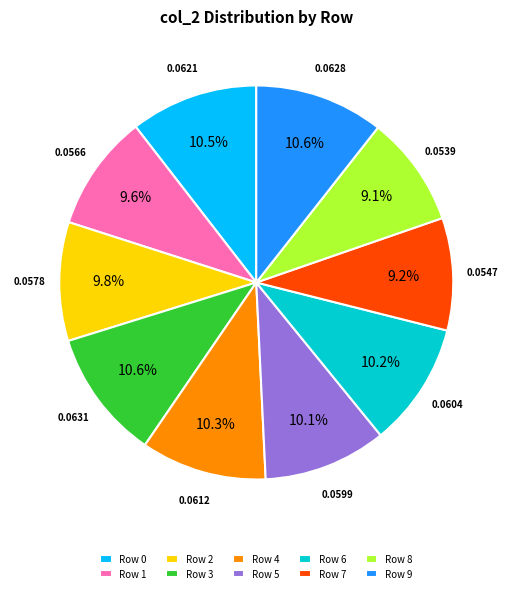

Does Row 9 represent more than half of the total?

No